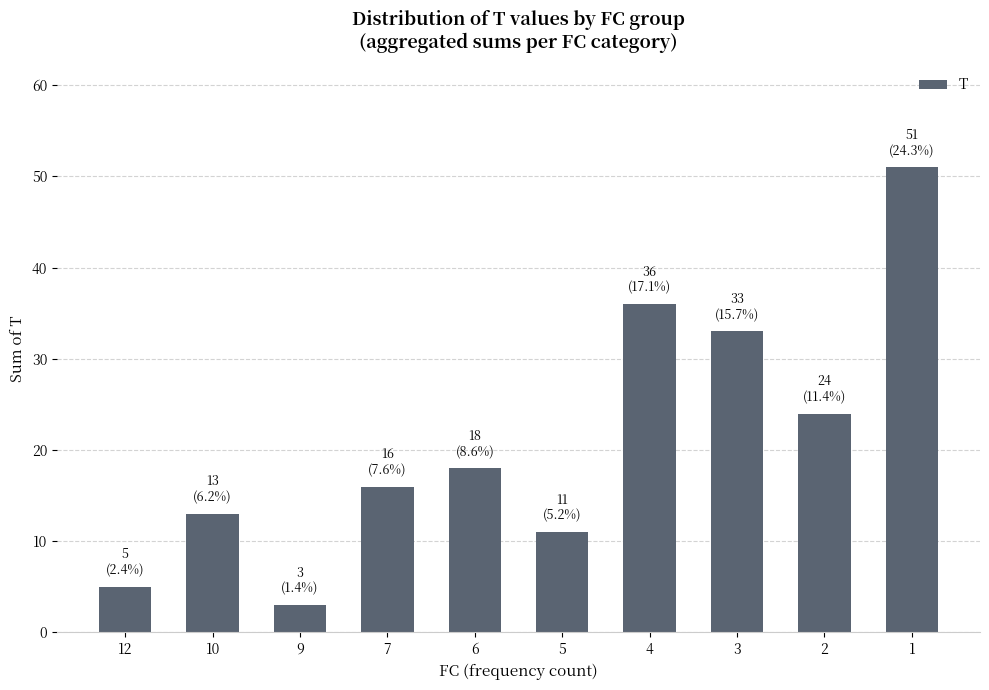

Which category has the highest value across all series?

1